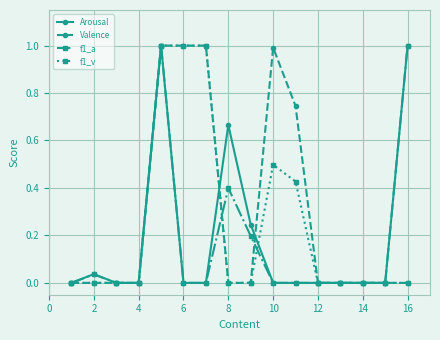

What is the maximum value shown in the chart?

1.0